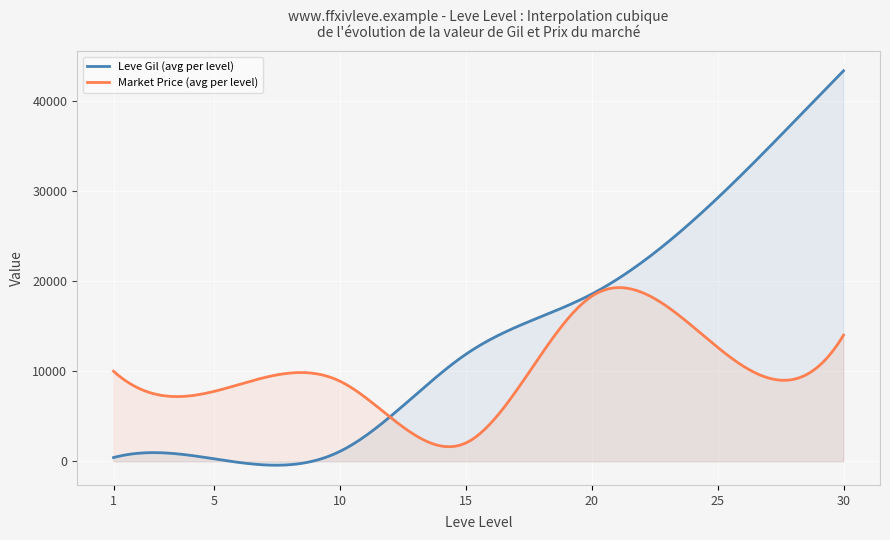

Which series has the largest total across all categories?

Leve Gil (avg per level)